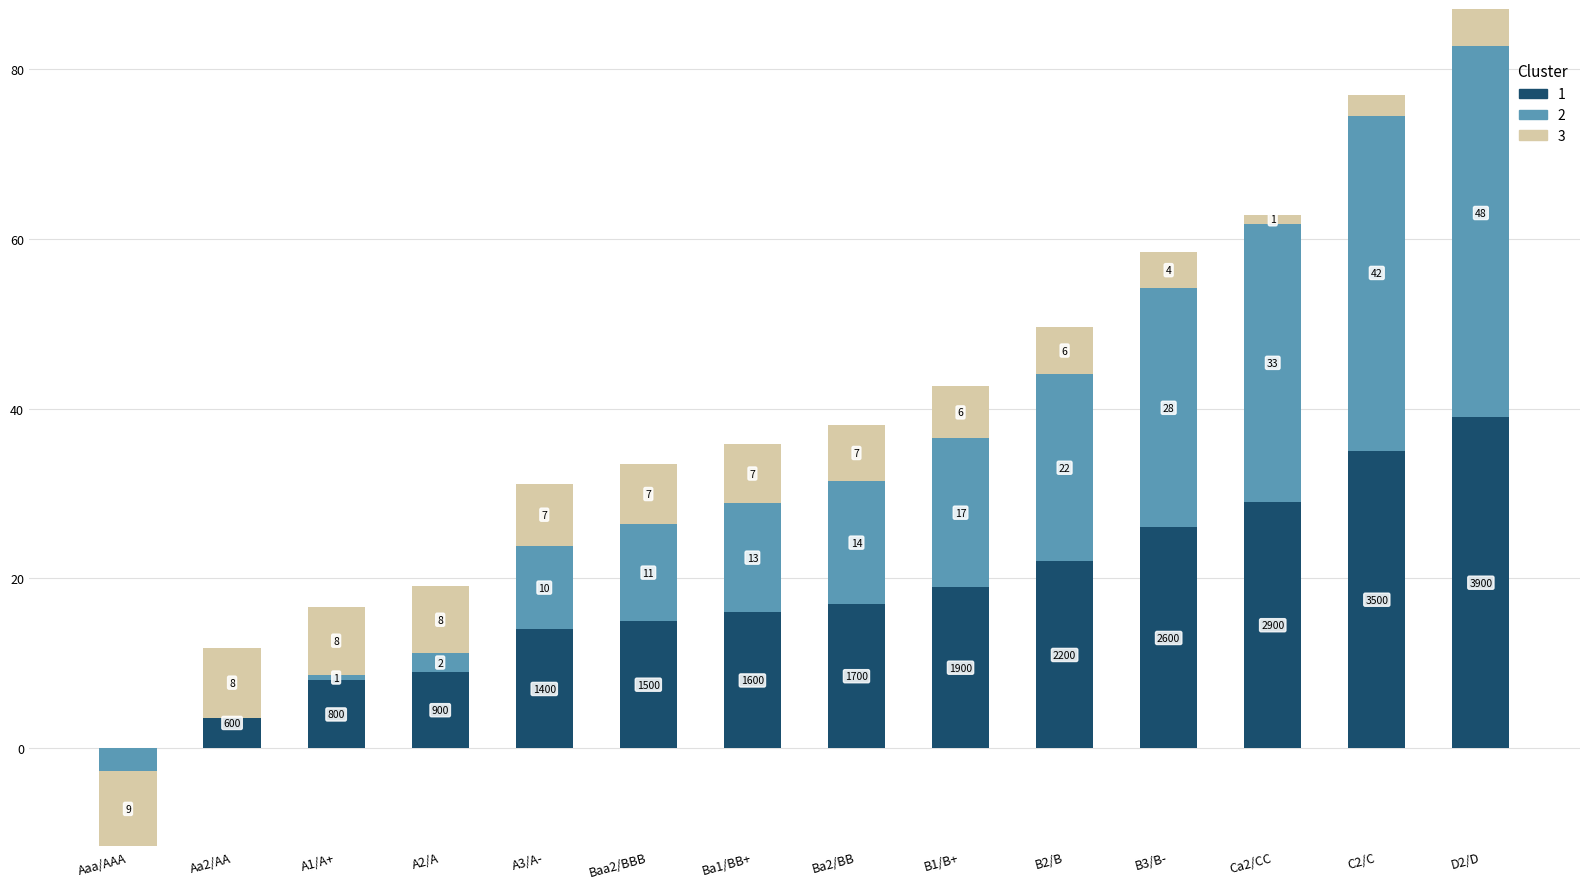

How many bars are there in total?

42